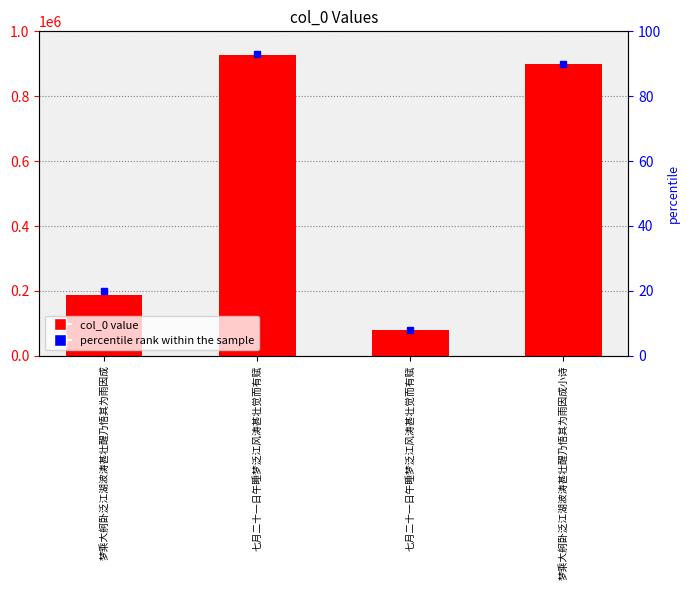

How many data points are less than 900279?

2